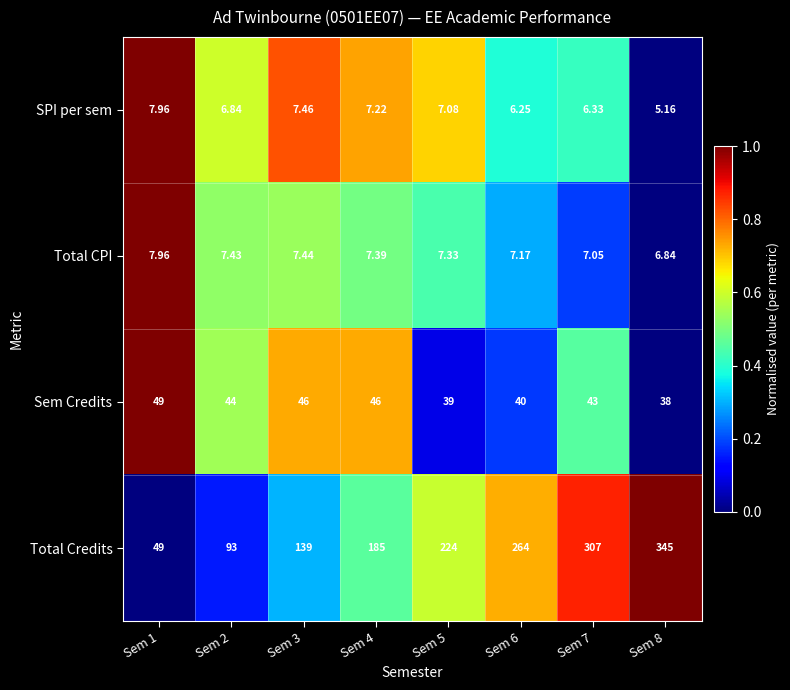

Which series has the largest range (max minus min)?

Total Credits